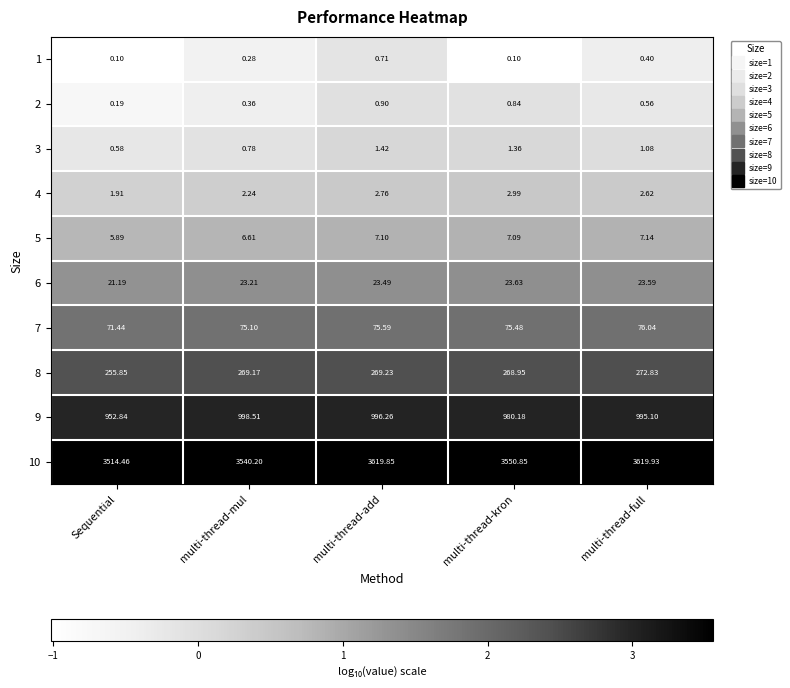

What is the total value across all series at multi-thread-kron?

4911.5